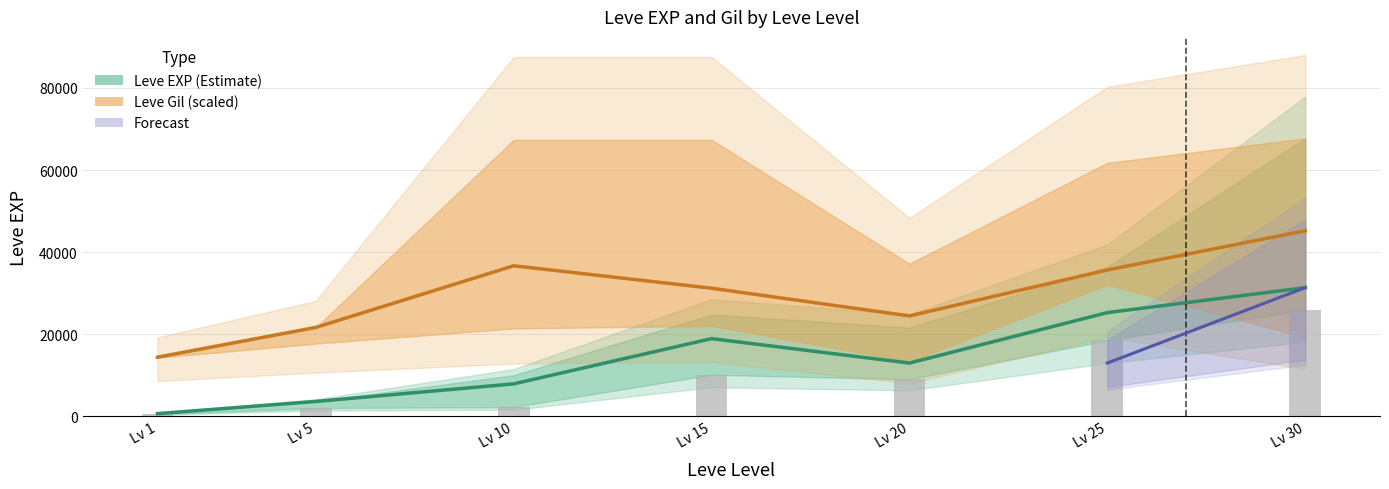

True or false: Leve EXP lower has a value of 18490.0 at Lv 25.

True